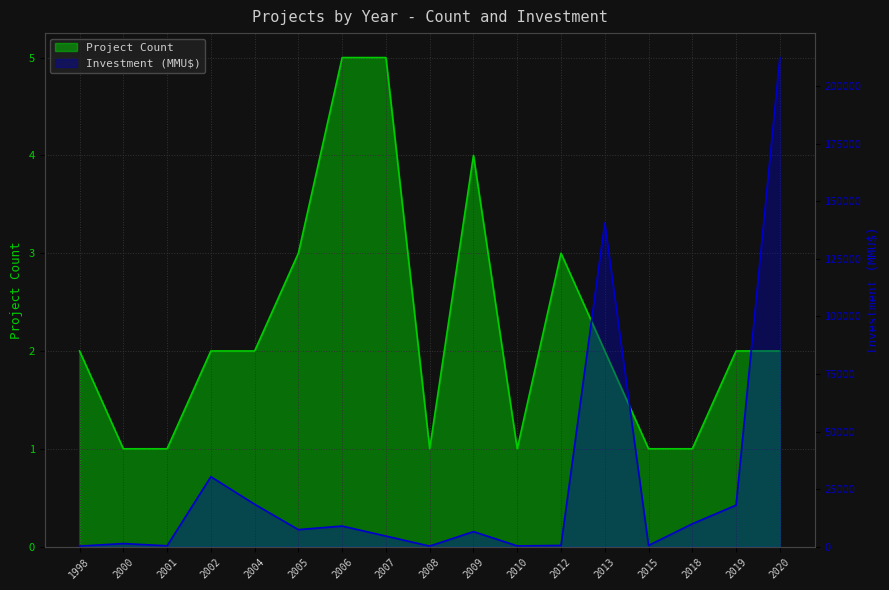

What is the average value of the Investment (MMU$) series?

27095